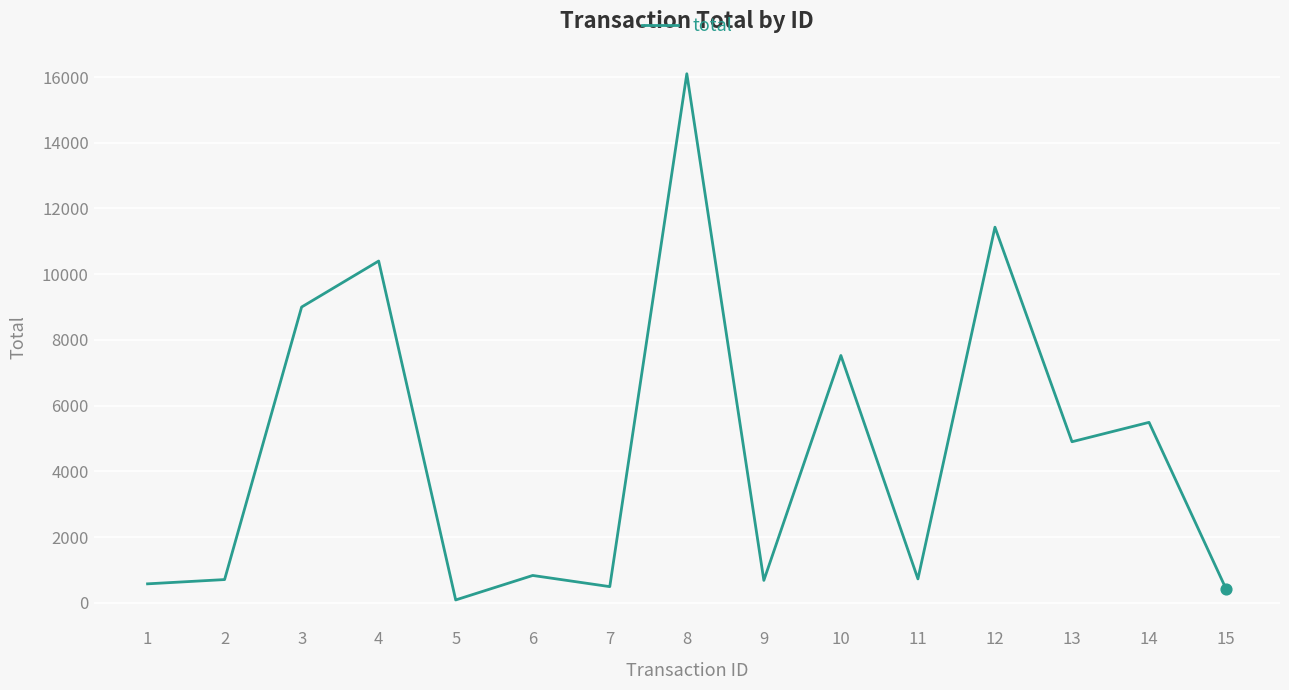

What is the change in value from 8 to 15?

-15680